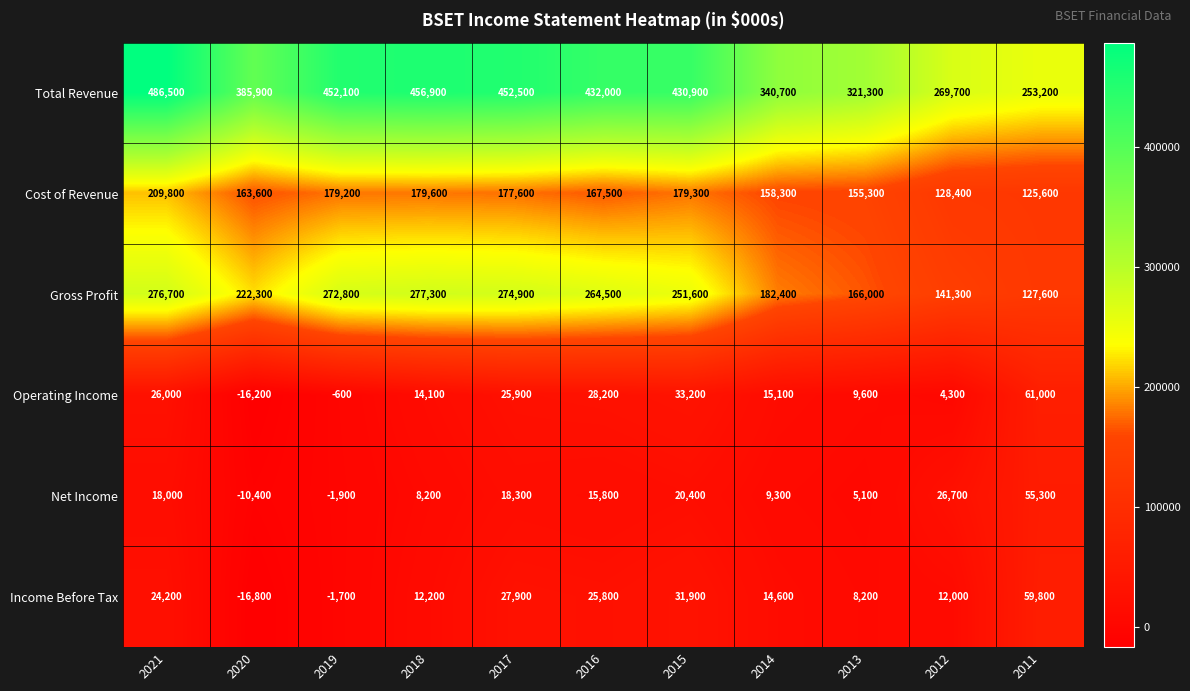

Which category has the lowest value across all series?

2020